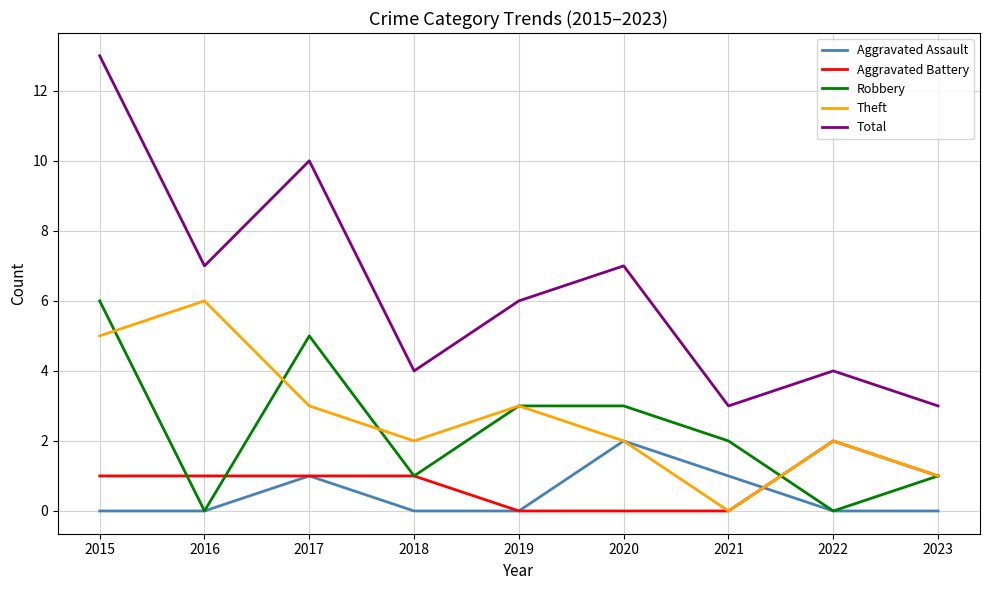

What is the difference between the highest and lowest values at 2018?

4